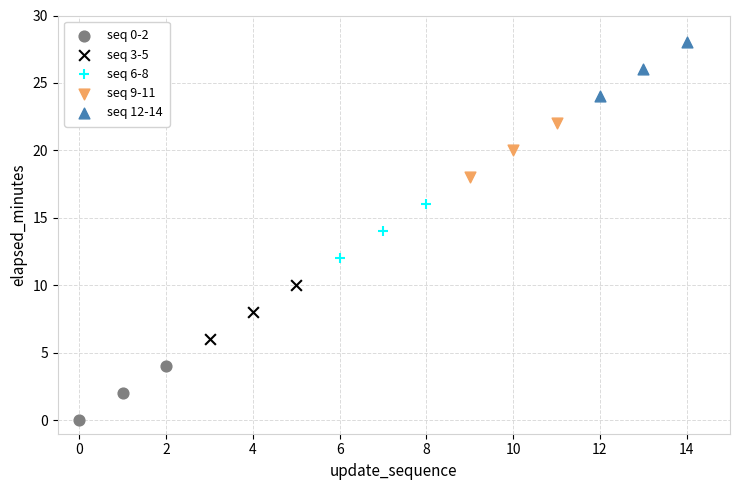

Which series reaches the maximum Y coordinate?

seq 12-14